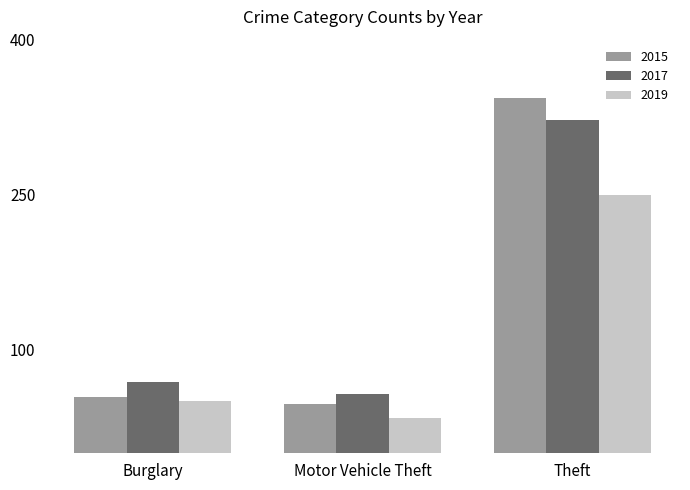

Which series has the widest spread of values?

2015